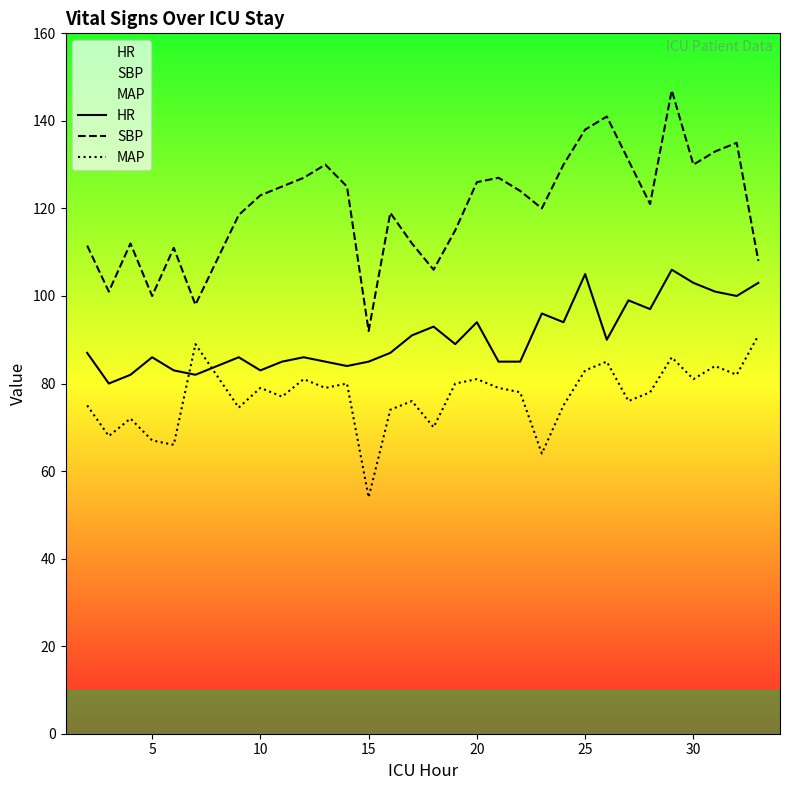

What is the maximum value shown in the chart?

147.0